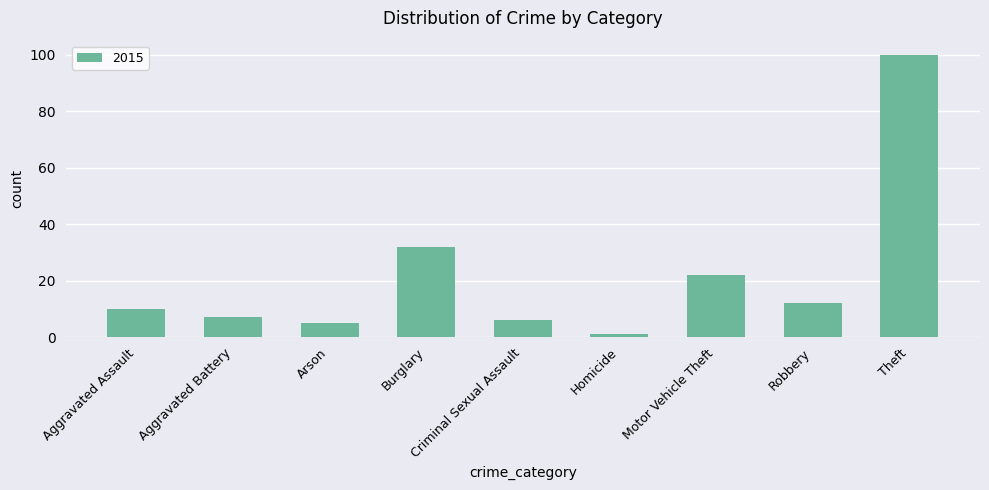

Count the number of categories in the chart.

9